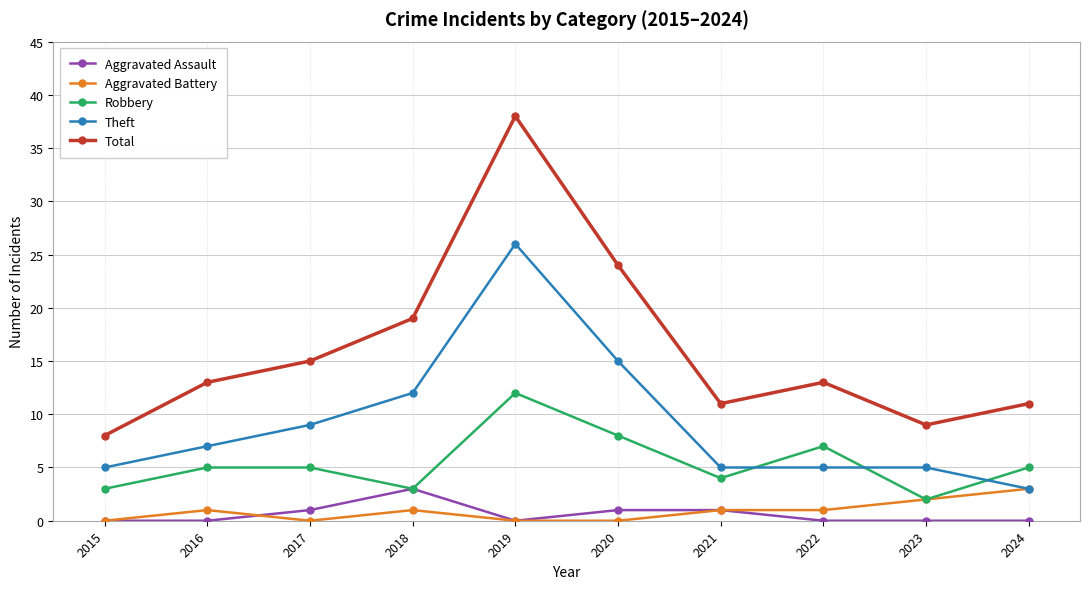

What is the difference between the Theft values at 2015 and 2020?

10